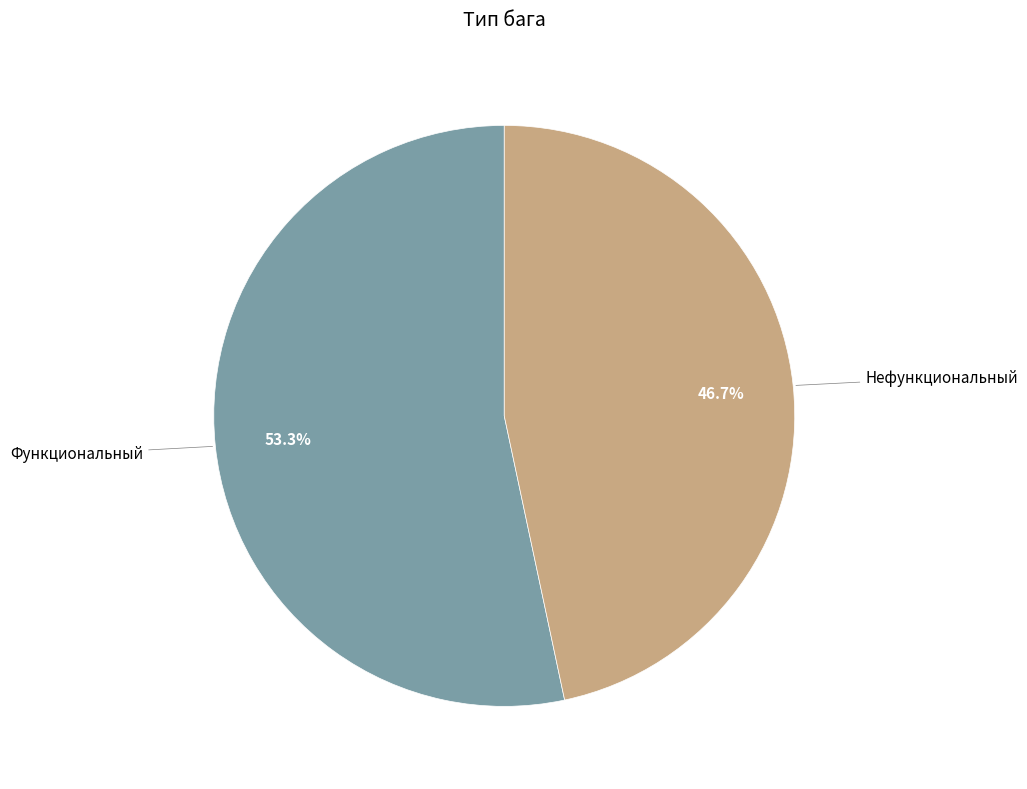

To the nearest percent, what is the combined percentage of Нефункциональный and Функциональный?

100%